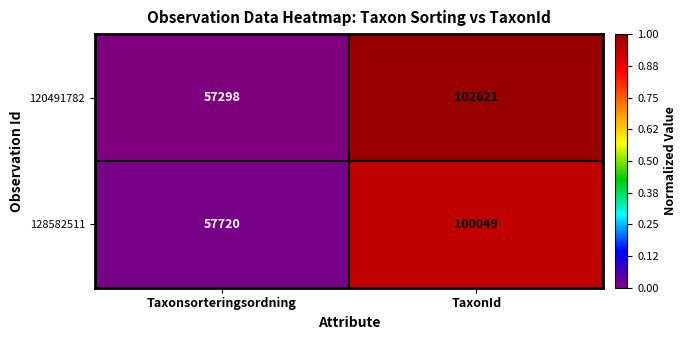

Rank the series by their maximum value, from lowest to highest.

128582511, 120491782